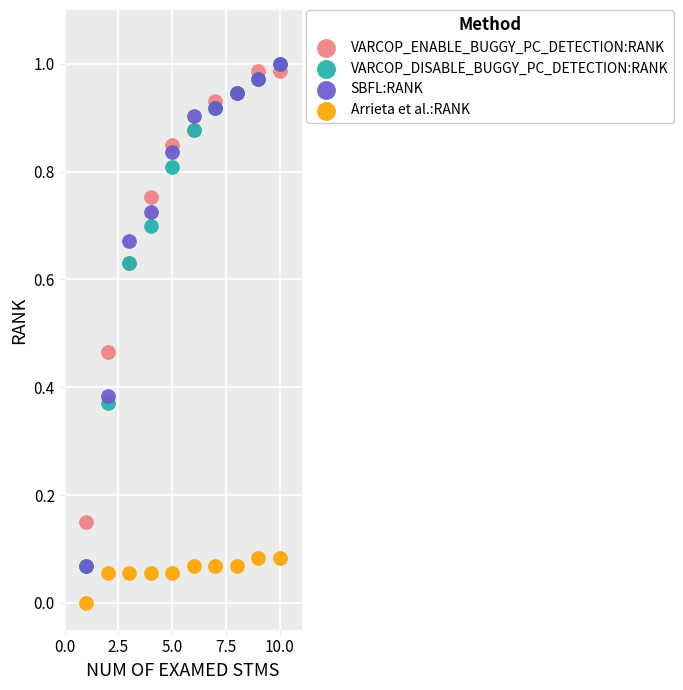

What are all the series names shown in the legend?

VARCOP_ENABLE_BUGGY_PC_DETECTION:RANK, VARCOP_DISABLE_BUGGY_PC_DETECTION:RANK, SBFL:RANK, Arrieta et al.:RANK